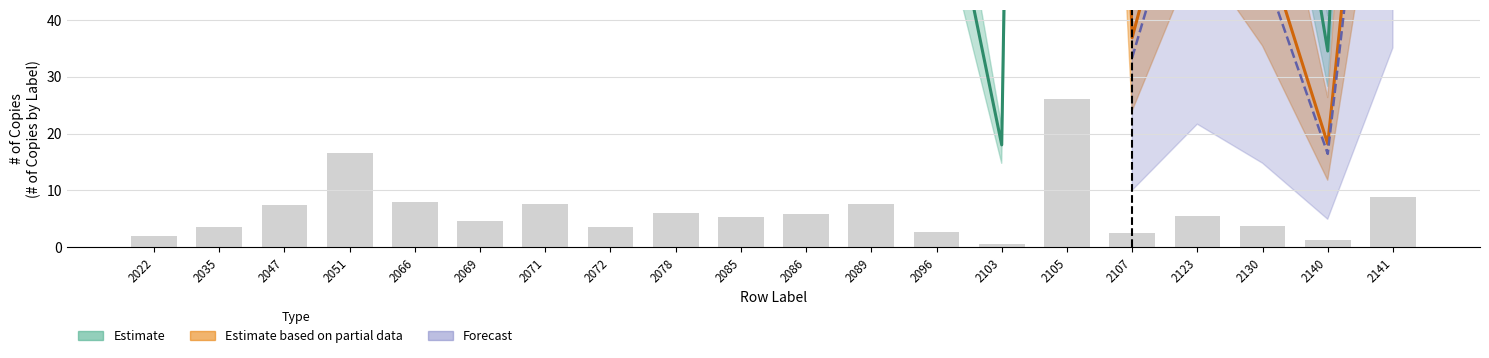

Reading left to right, extract all data points from this chart.

Jan: 2022=2.0	2035=3.7	2047=7.5	2051=16.6	2066=7.9	2069=4.6	2071=7.6	2072=3.6	2078=6.1	2085=5.4	2086=5.9	2089=7.5	2096=2.7	2103=0.7	2105=26.1	2107=2.5	2123=5.5	2130=3.8	2140=1.3	2141=8.9
Feb: 2022=55.5	2035=100.5	2047=205.0	2051=456.5	2066=217.0	2069=126.0	2071=208.0	2072=98.0	2078=168.0	2085=148.5	2086=162.0	2089=207.5	2096=74.0	2103=18.0	2105=718.0	2107=70.0	2123=151.5	2130=103.5	2140=34.5	2141=245.5